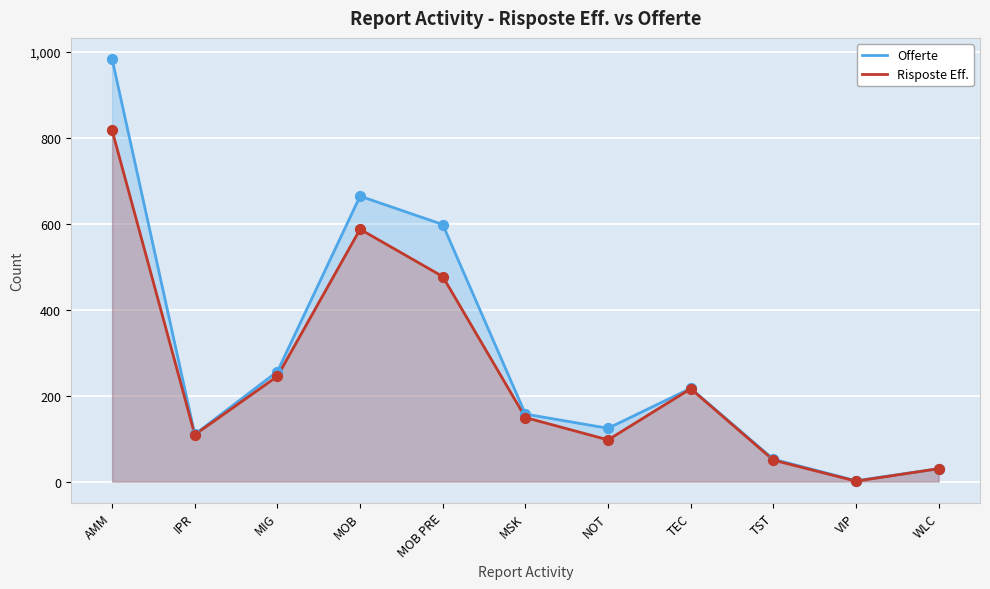

Which series has the widest spread of Y values?

Offerte